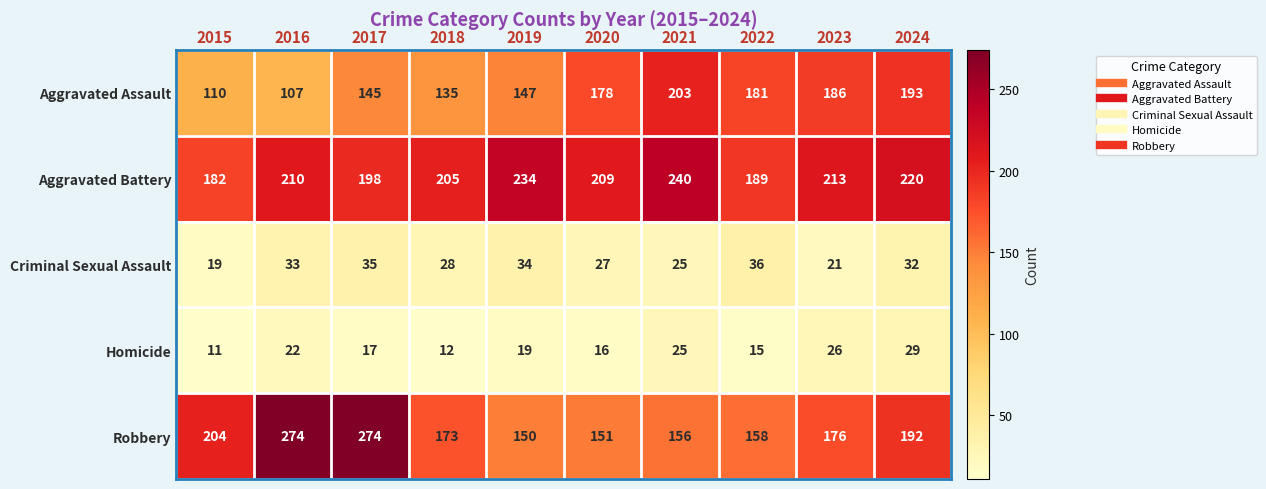

How many categories are shown in the chart?

10